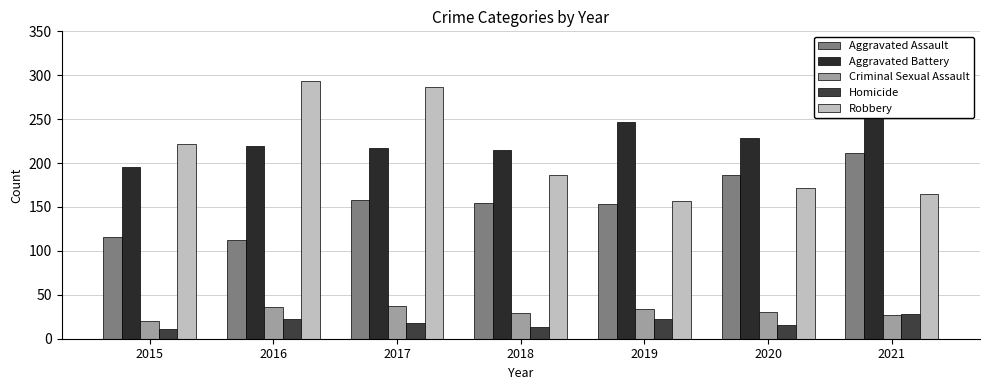

Which series has the widest spread of values?

Robbery